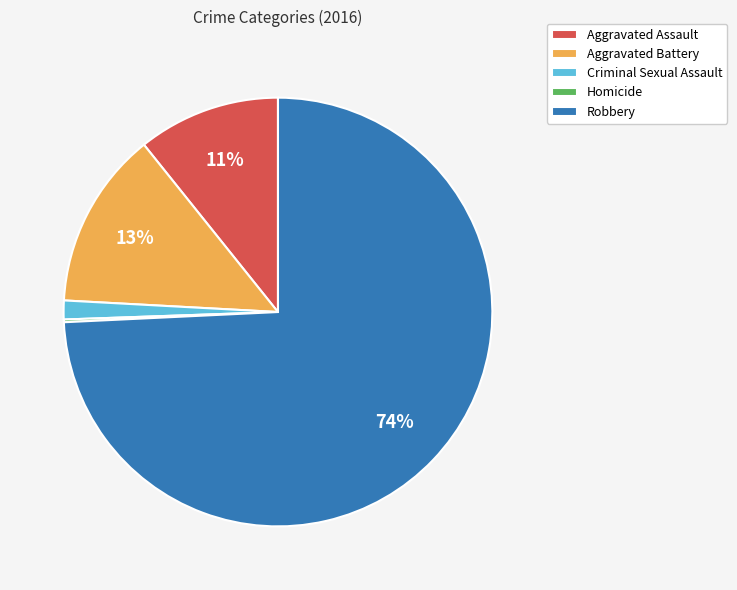

Does Robbery account for over 50% of the chart?

Yes